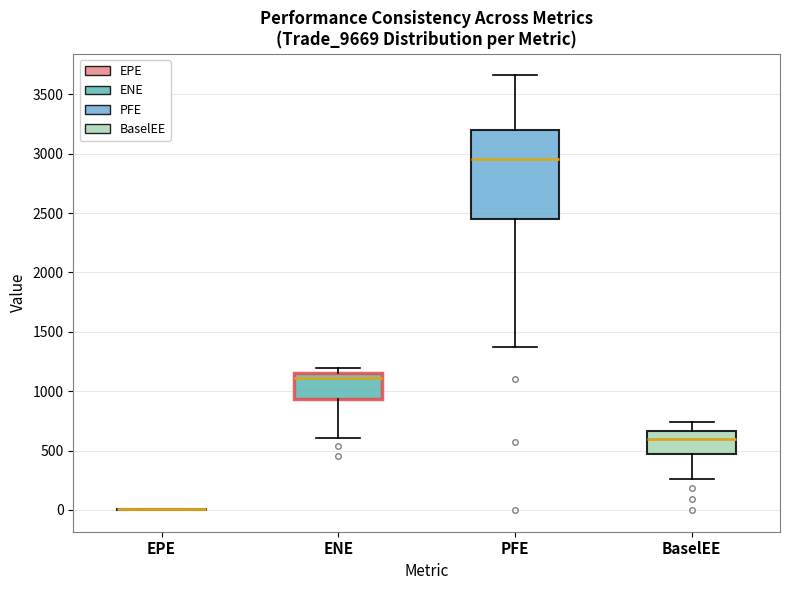

Reading left to right, read every box against the y-axis: the position of its median line, the range the box covers, and the ends of its whiskers. The values are not printed on the chart, so give them approximately, as read against the axis.

EPE: box collapsed to a line at 0, whiskers 0 to 0
ENE: median 1100, box 950 to 1150, whiskers 600 to 1200
PFE: median 2950, box 2450 to 3200, whiskers 1350 to 3650
BaselEE: median 600, box 450 to 650, whiskers 250 to 750